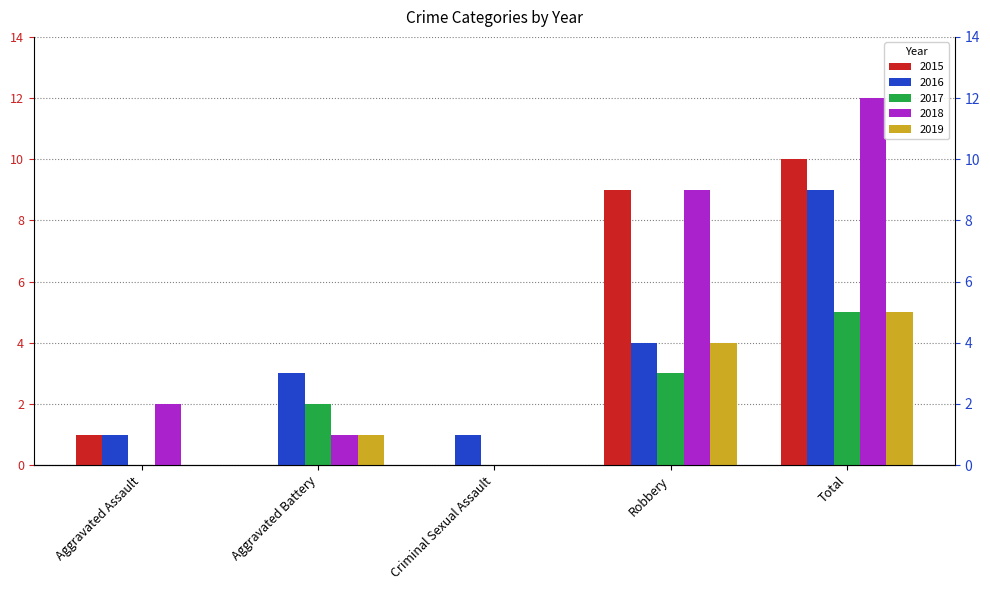

The 2017 series shows 0 at Criminal Sexual Assault. True or false?

True